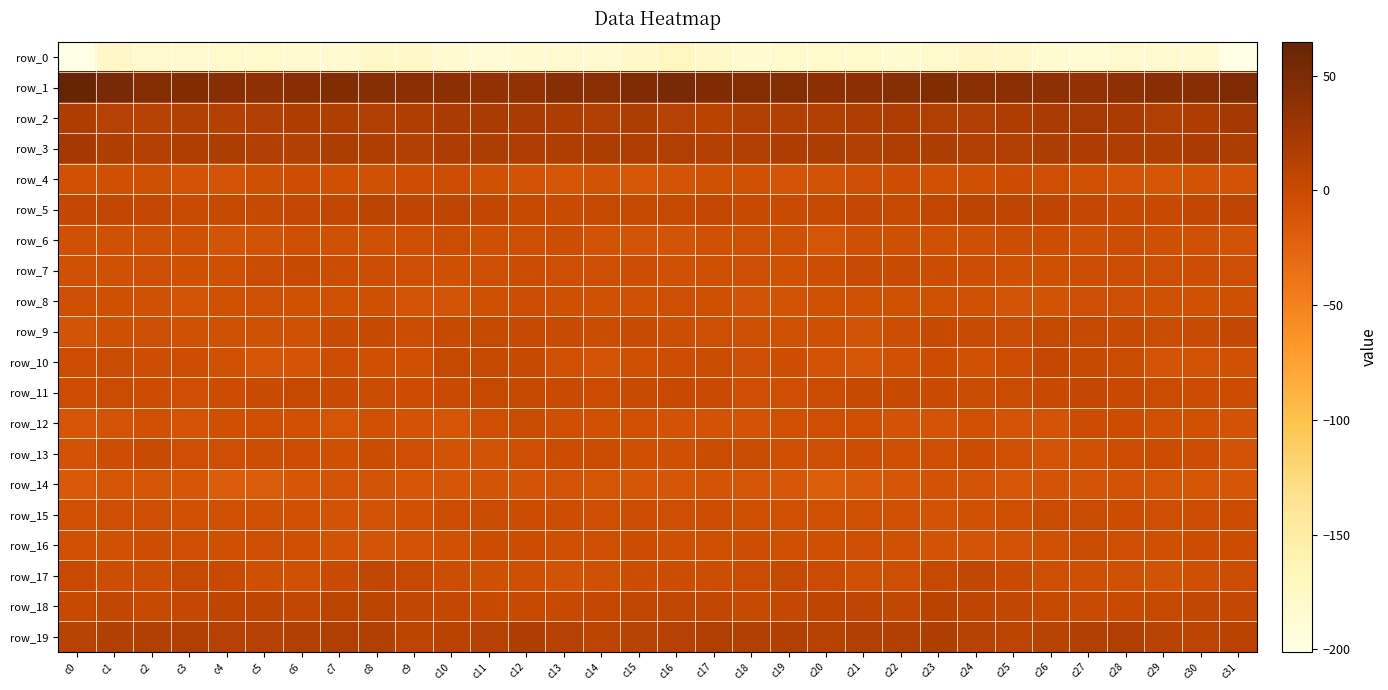

The value of row_17 at c9 is 1.5. True or false?

True